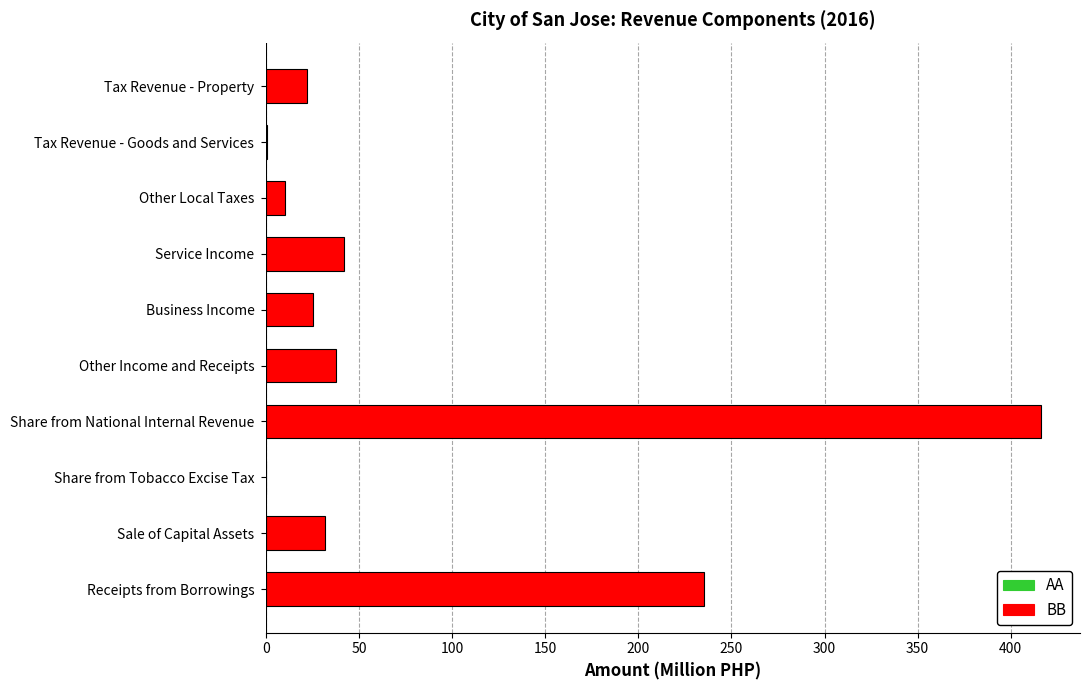

What is the ratio of the value at Other Income and Receipts to the value at Tax Revenue - Property?

1.7